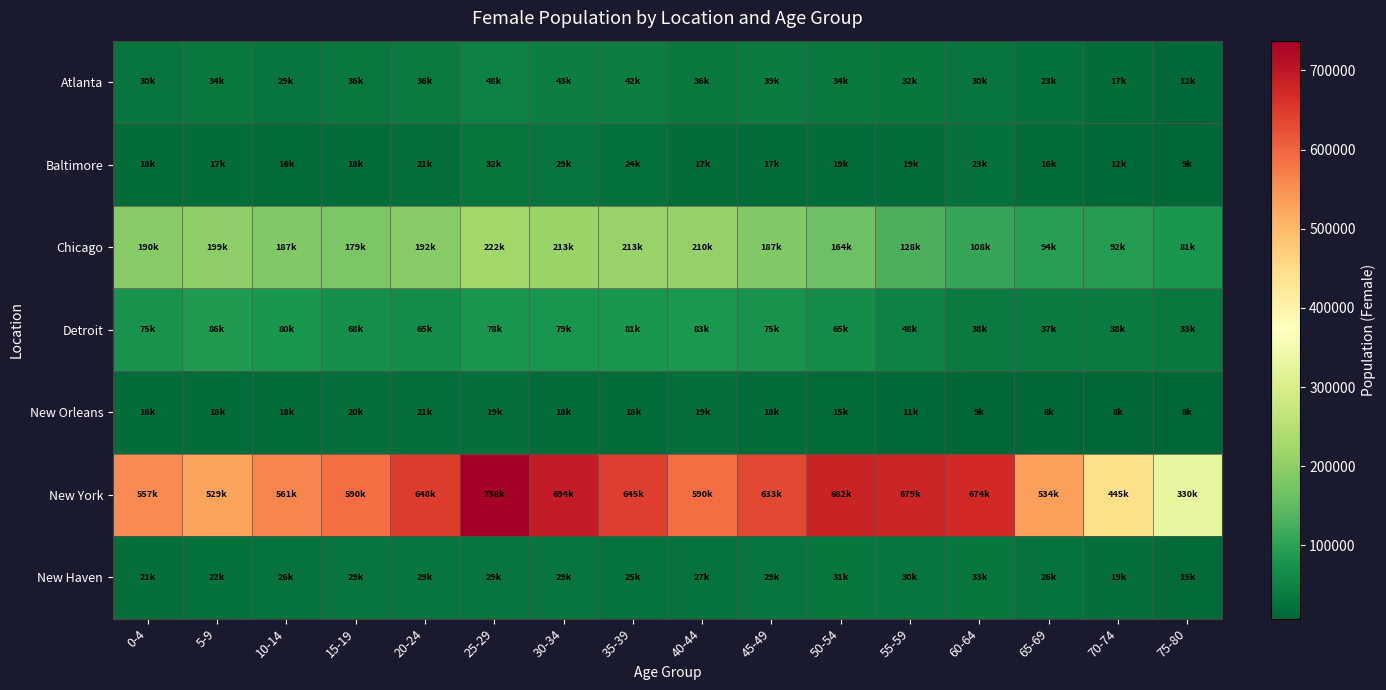

How many series are shown in this chart?

7